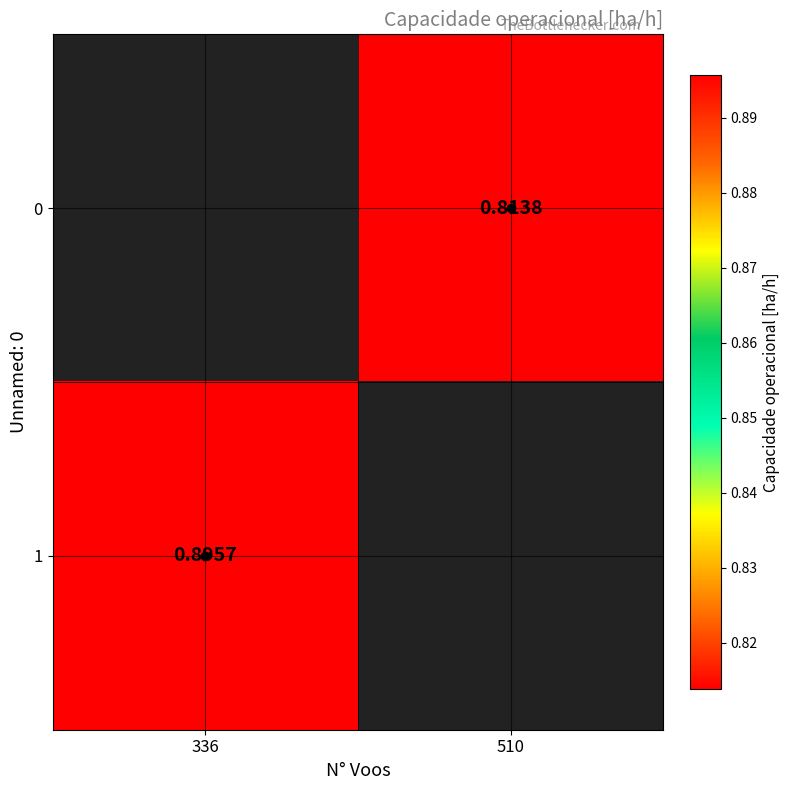

Count the number of data series in this chart.

2